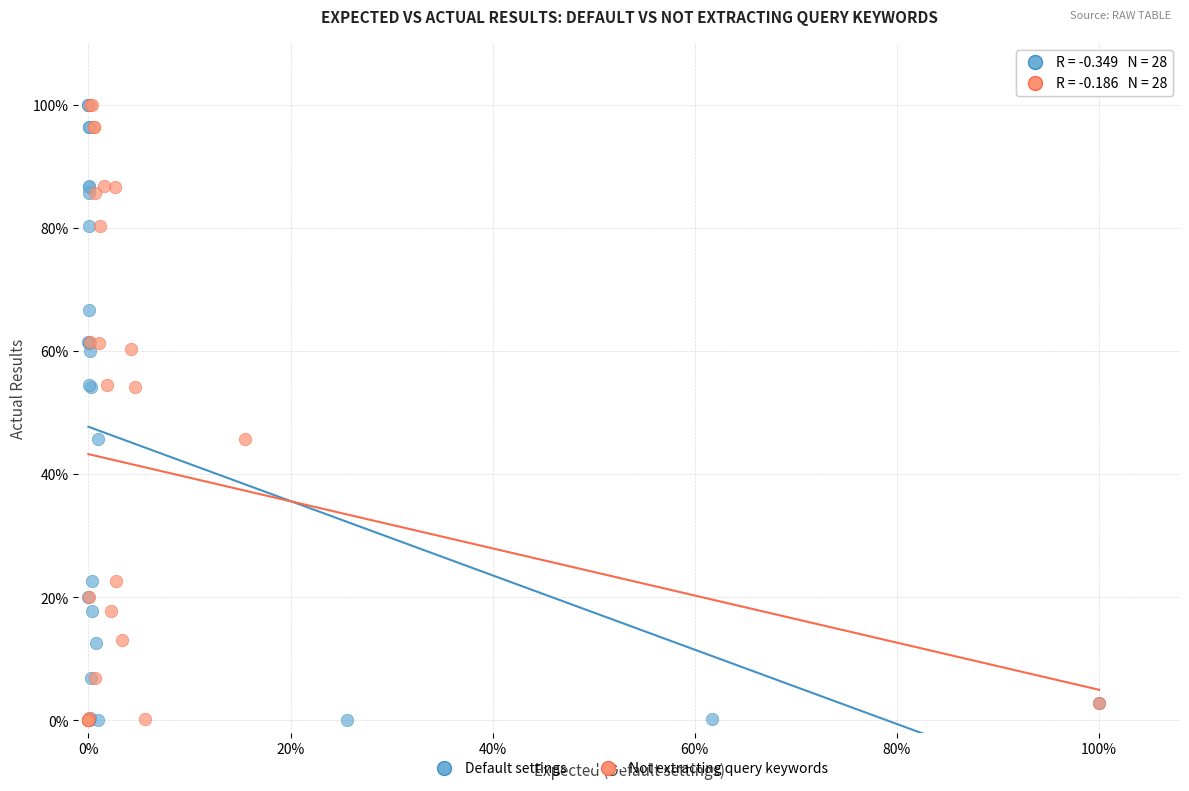

What are all the series names shown in the legend?

Default settings, Not extracting query keywords